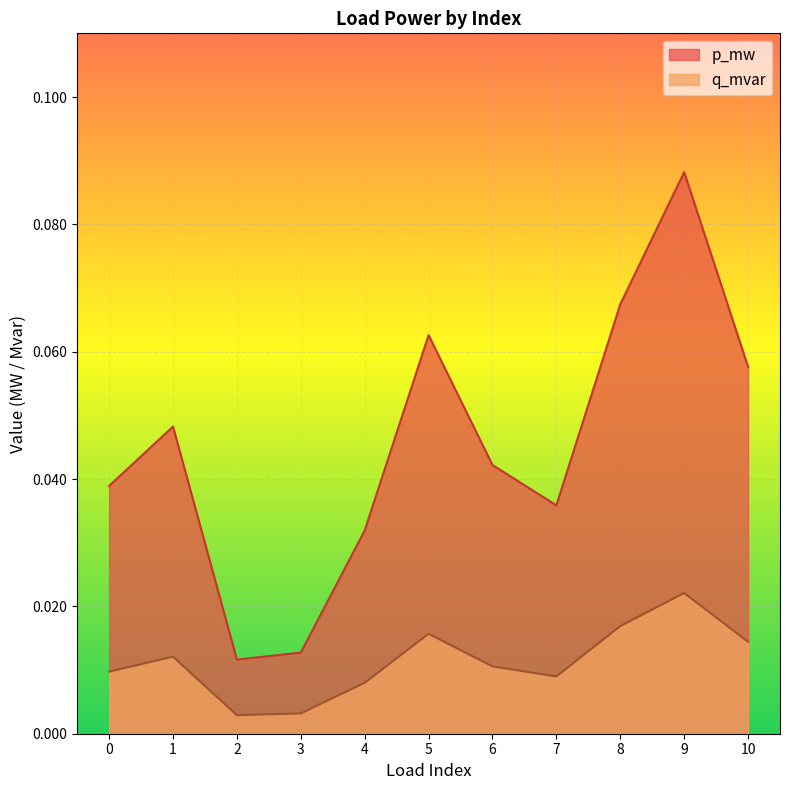

Which series has the widest spread of values?

p_mw